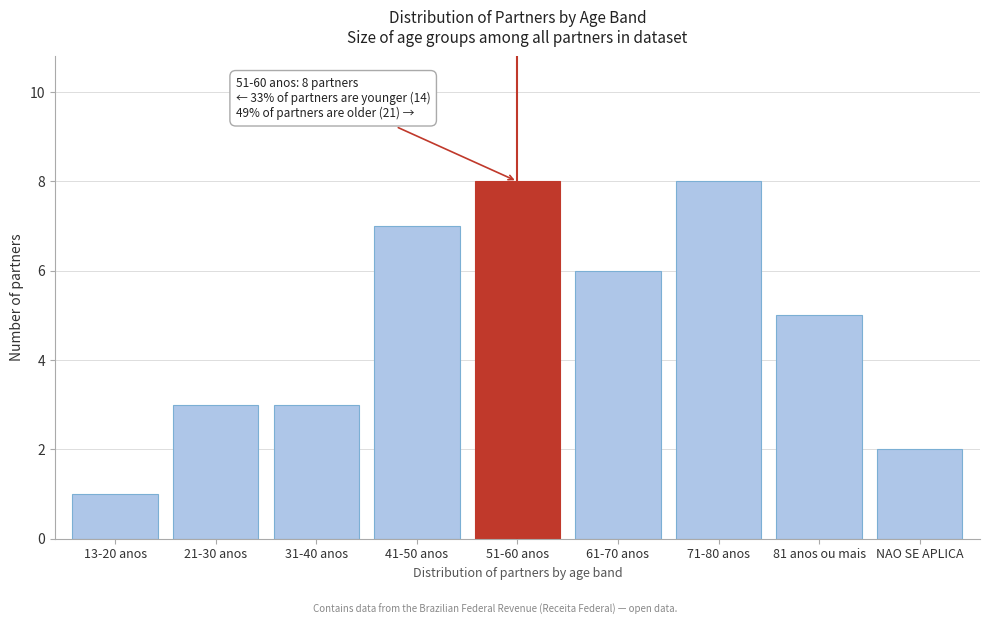

Reading left to right, list all the values displayed in this chart.

1	3	3	7	8	6	8	5	2